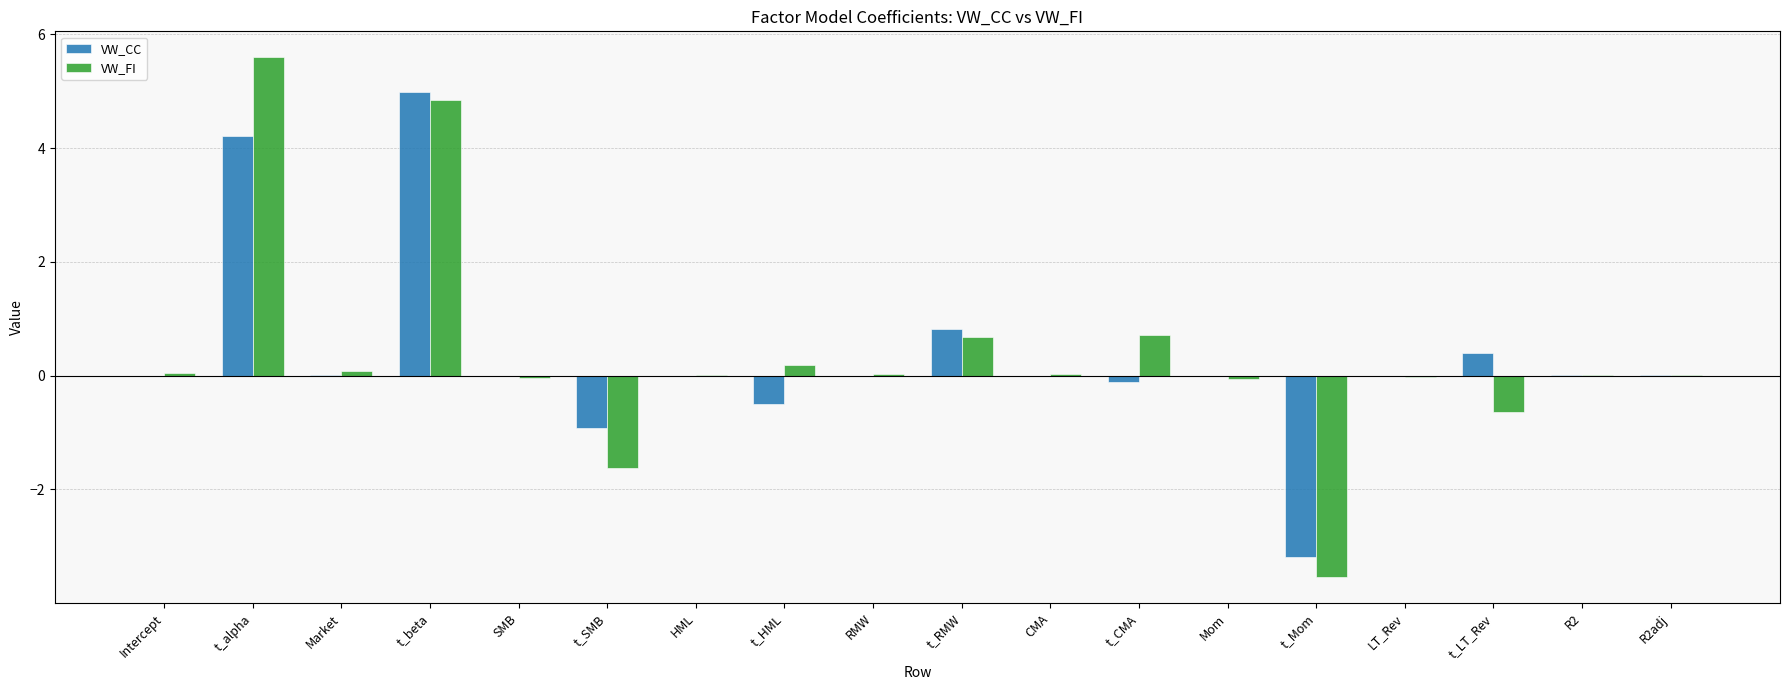

The value of VW_CC at t_RMW is 0.8. True or false?

True